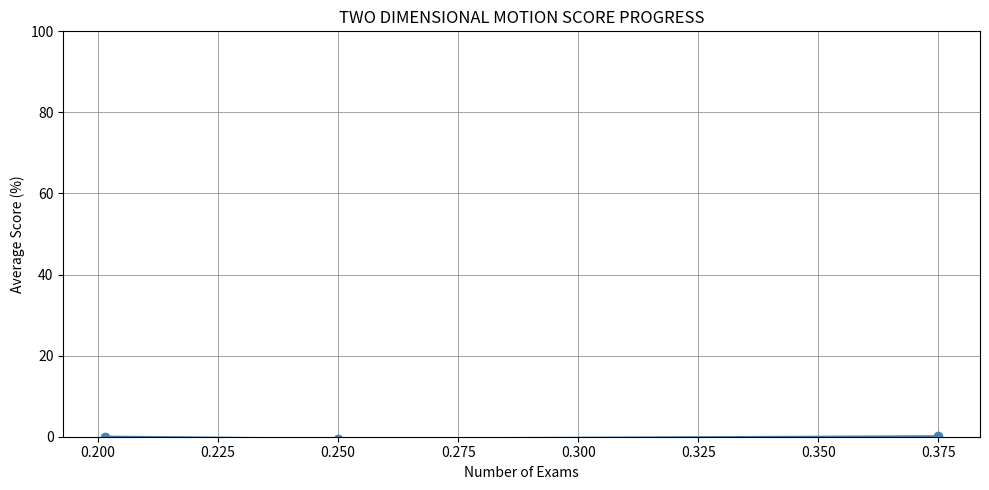

What is the sum of all values?

-0.3